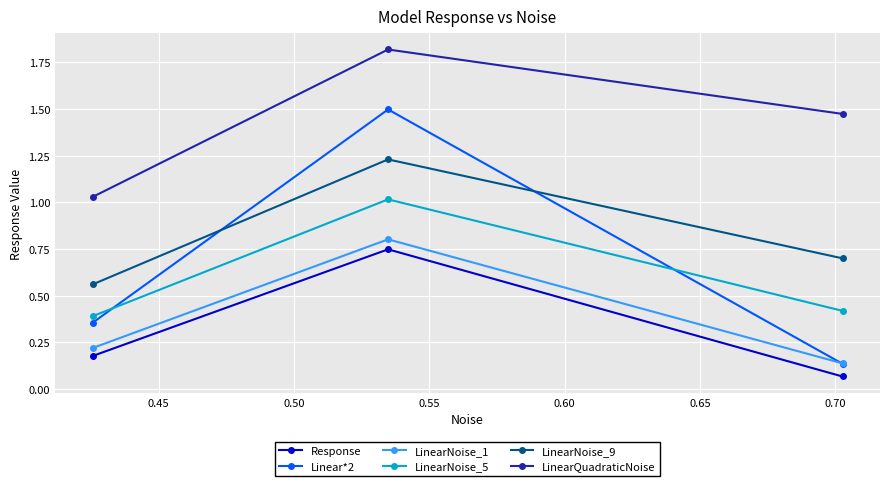

Does the chart display data point markers on the line(s)?

Yes